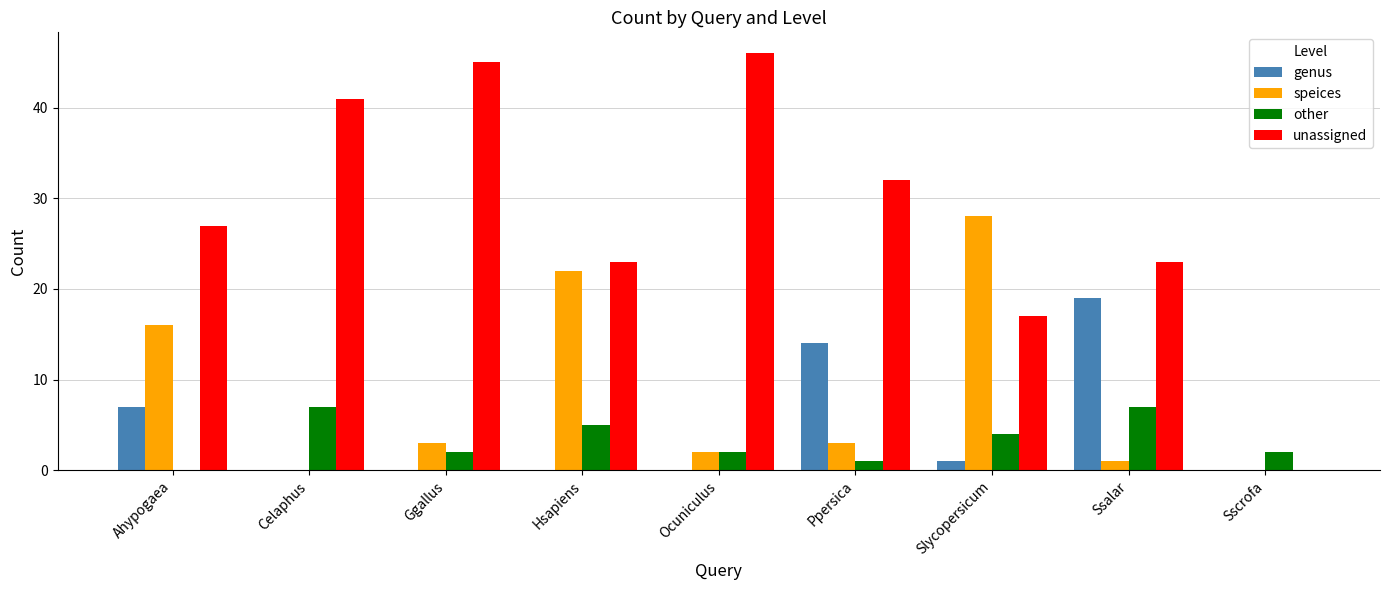

Which series has the largest range (max minus min)?

unassigned